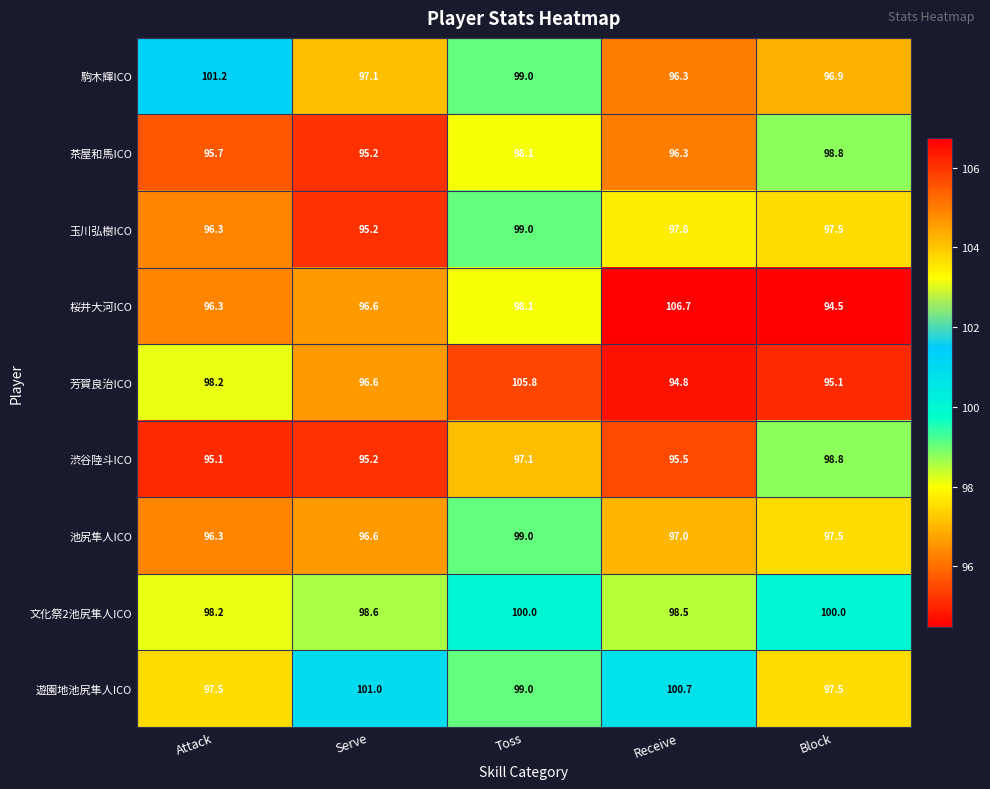

What is the average value of the 桜井大河ICO series?

98.4